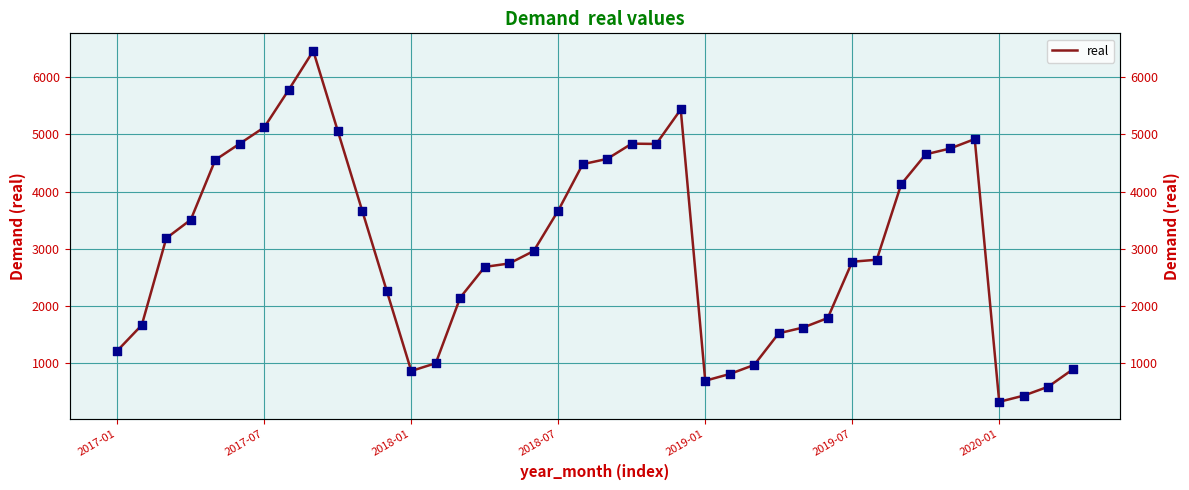

What is the ratio of the value at 13 to the value at 34?

0.2